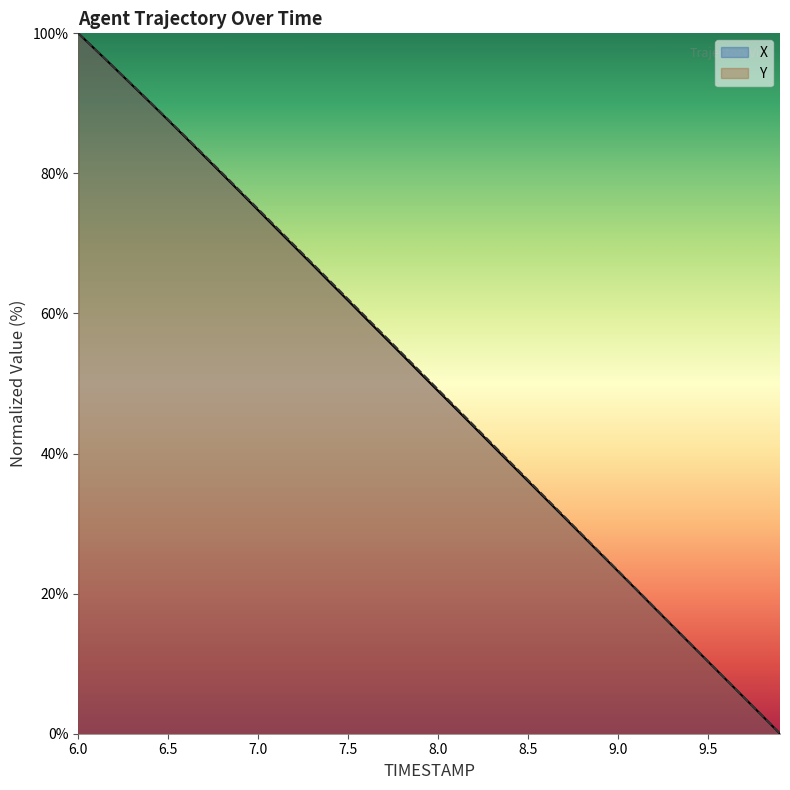

Reading right to left, extract all data points from this chart.

X: 0.0	2.6	5.2	7.7	10.3	12.9	15.4	18.0	20.6	23.2	25.8	28.3	30.9	33.5	36.0	38.6	41.2	43.8	46.3	48.9	51.5	54.1	56.7	59.2	61.8	64.4	67.0	69.6	72.1	74.7	77.3	79.9	82.5	85.0	87.6	90.1	92.6	95.1	97.6	100.0
Y: 0.0	2.6	5.2	7.8	10.3	12.9	15.5	18.1	20.7	23.3	25.9	28.5	31.0	33.6	36.2	38.8	41.4	44.0	46.6	49.1	51.7	54.3	56.9	59.5	62.0	64.6	67.2	69.8	72.3	74.9	77.5	80.1	82.6	85.2	87.7	90.2	92.7	95.1	97.6	100.0